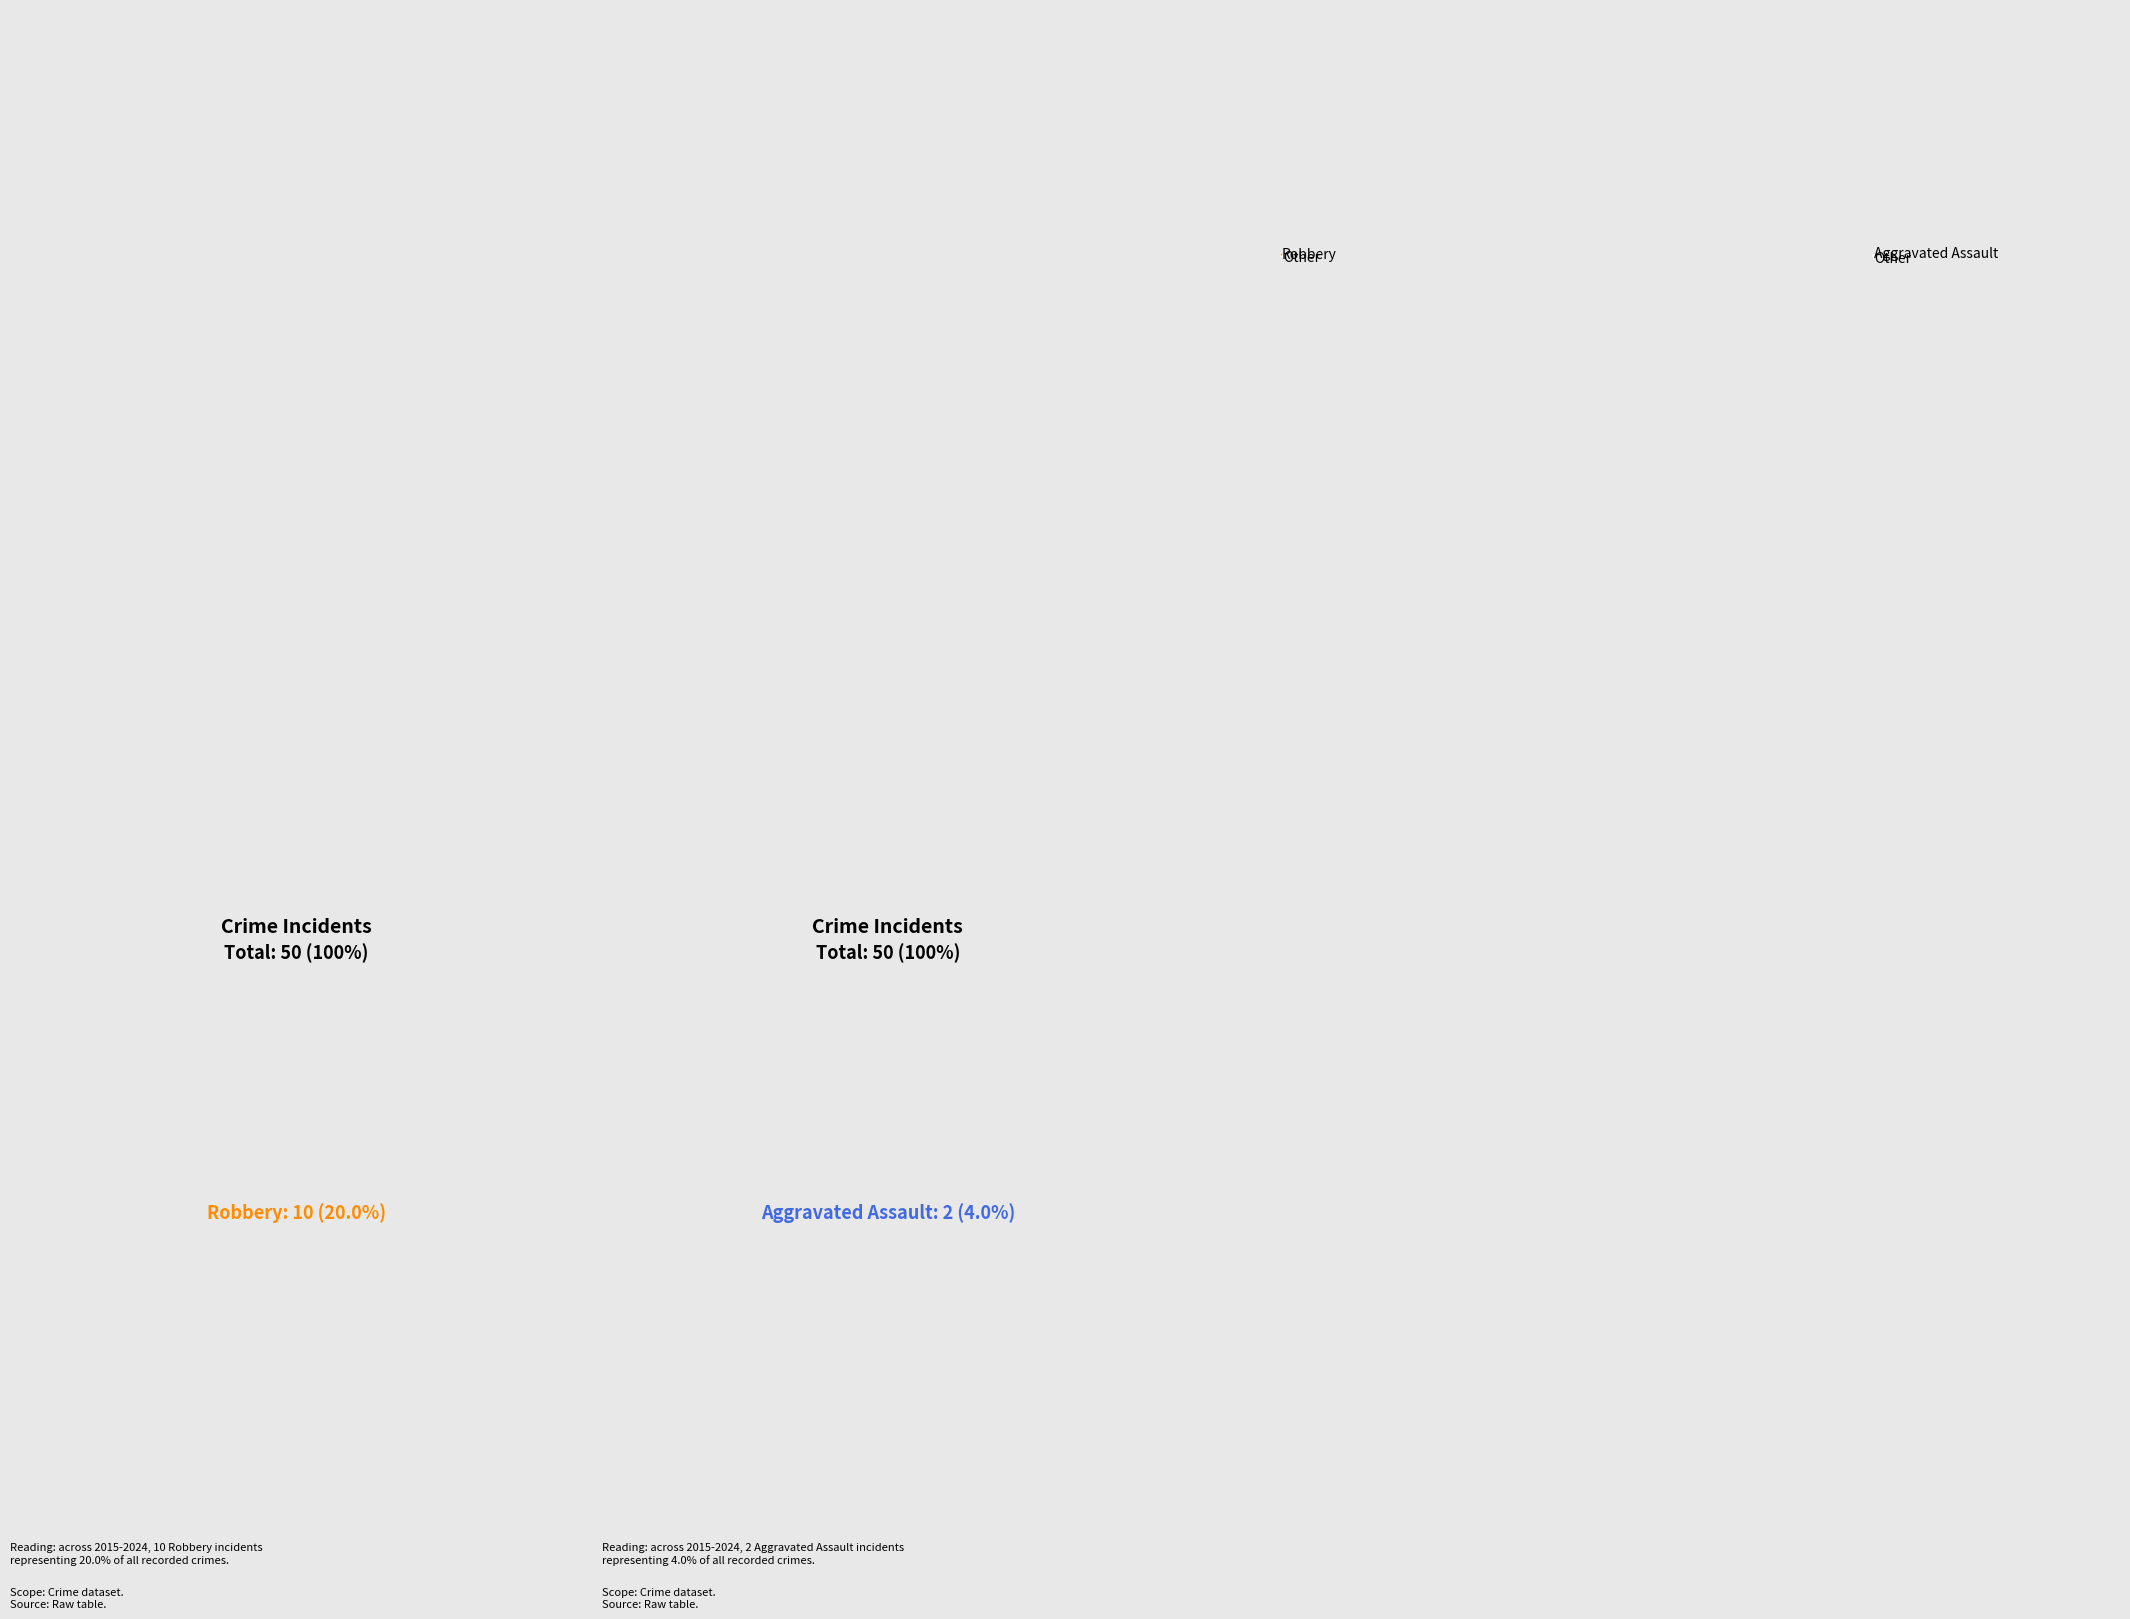

Does Theft represent more than half of the total?

Yes